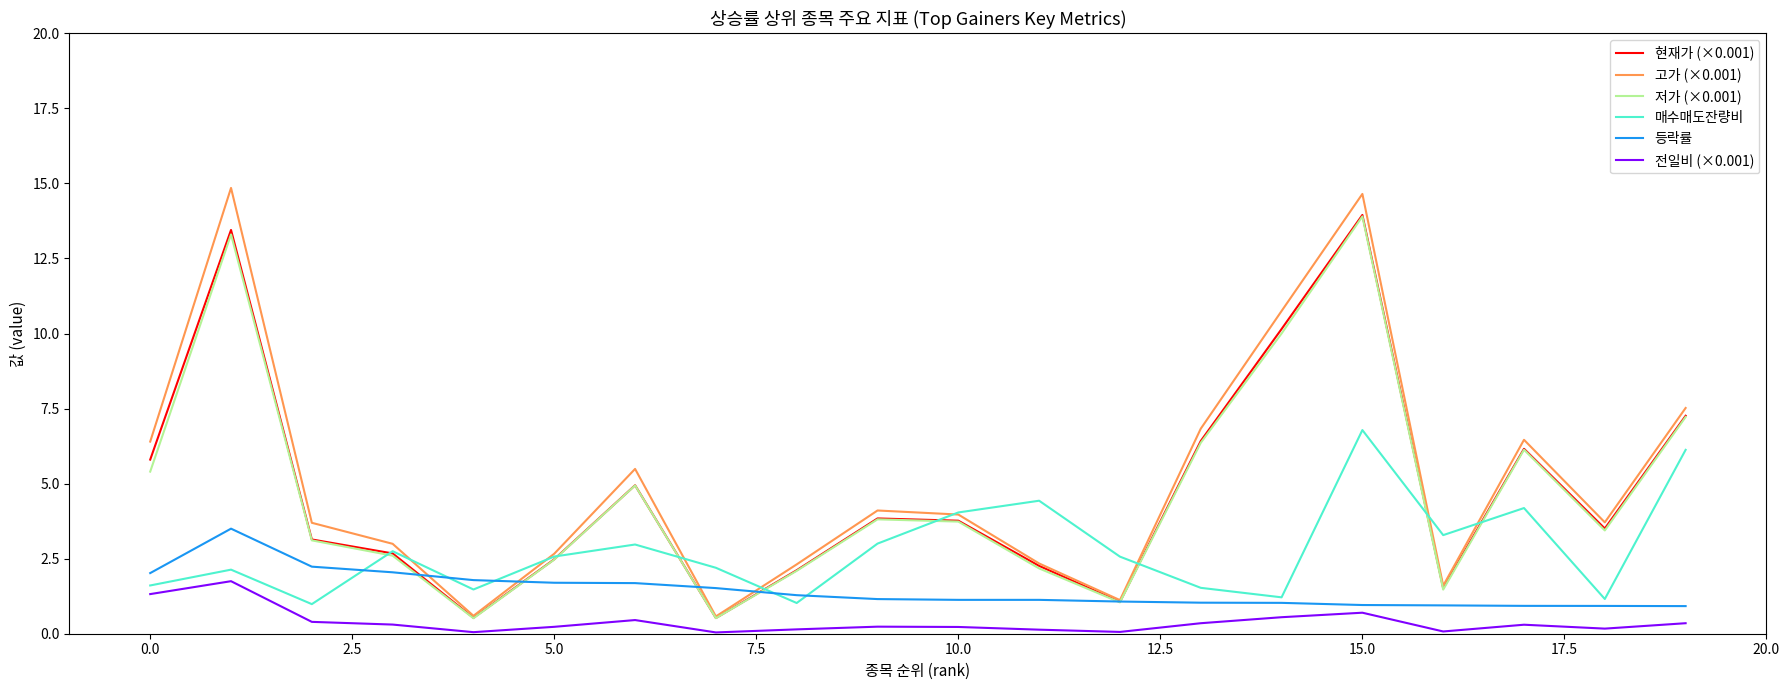

What is the average value of the 등락률 series?

1.4